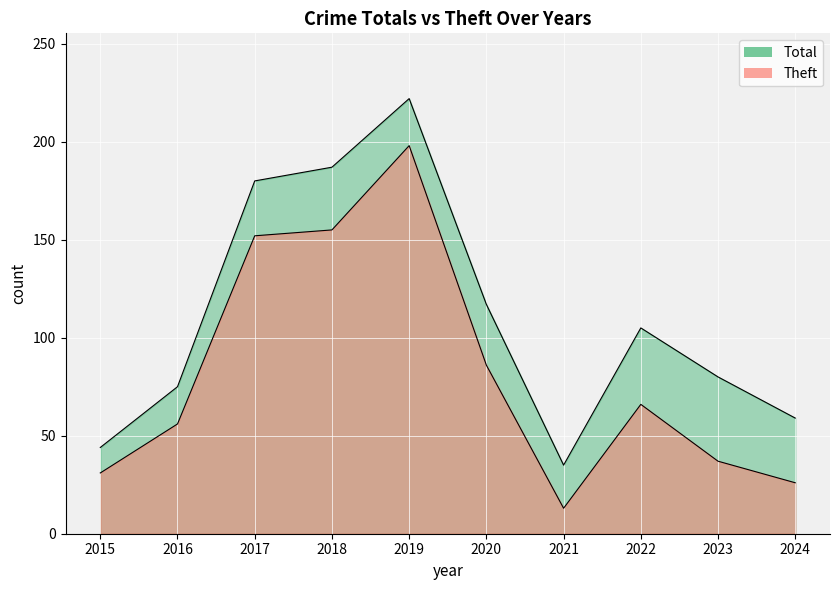

Reading left to right, list all the values displayed in this chart.

Total: 44	75	180	187	222	117	35	105	80	59
Theft: 31	56	152	155	198	86	13	66	37	26